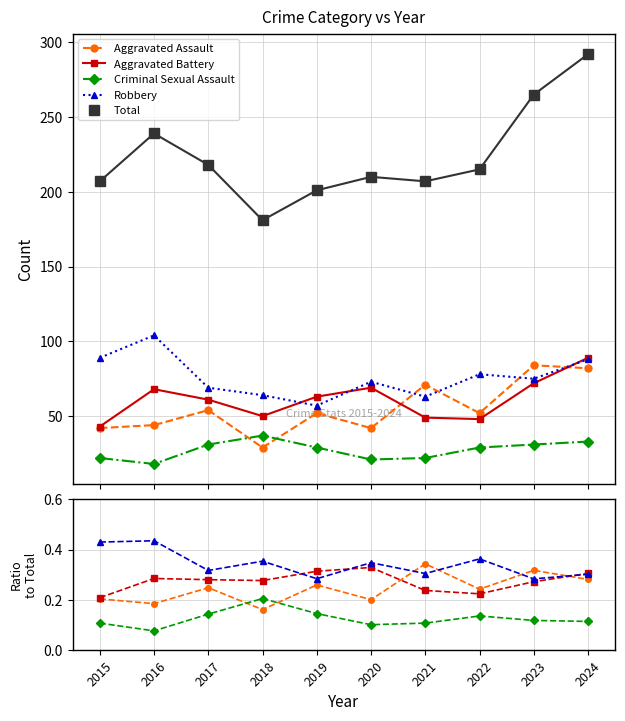

What is the difference between the Aggravated Assault values at 2023 and 2016?

0.1